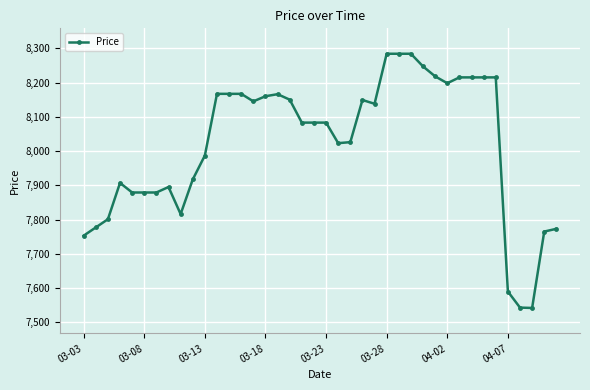

What is the maximum value shown in the chart?

8284